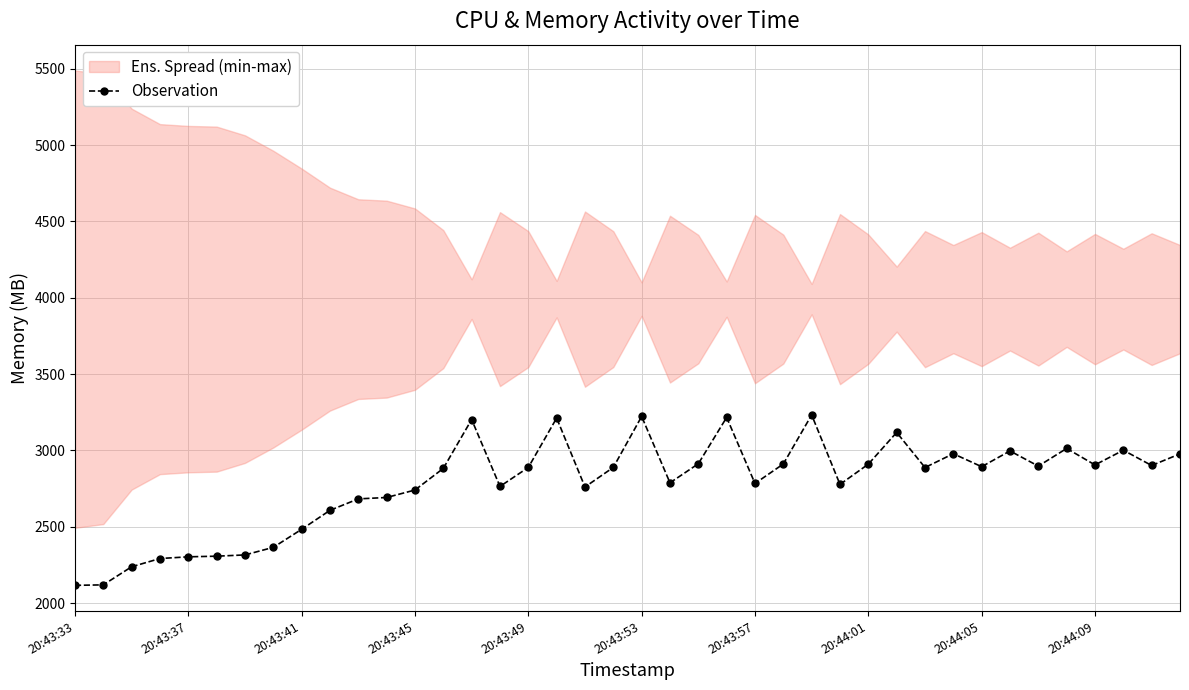

How many values exceed 2888?

20